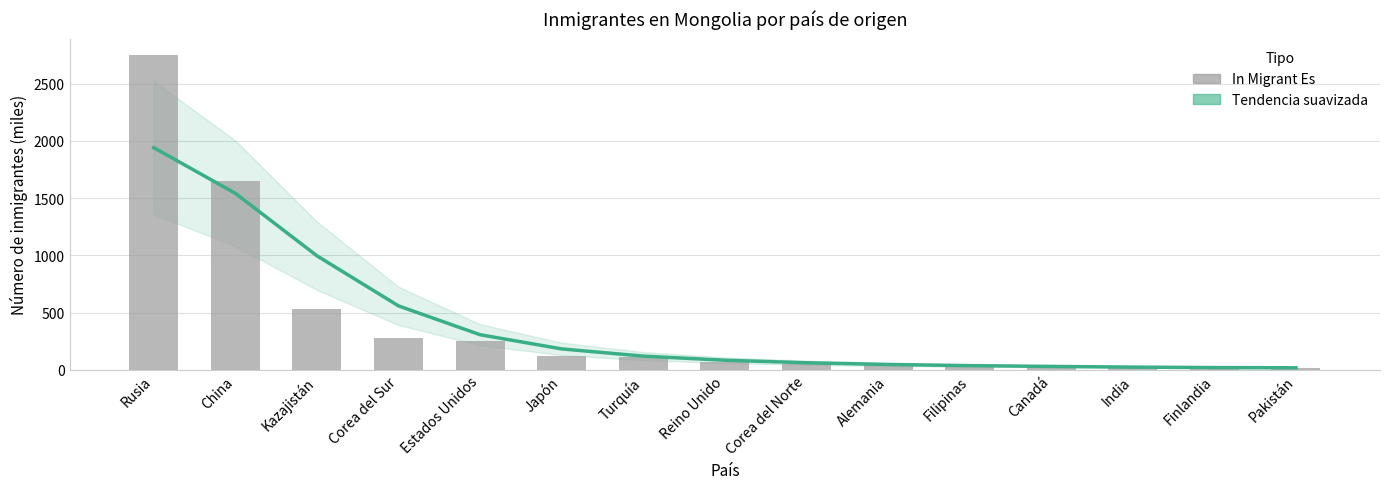

Reading left to right, what are all the values shown in this chart?

Tendencia suavizada: 1941	1542	996	558	306	182	119	83	61	46	36	29	23	19	17
In Migrant Es: 2755	1649	528	276	247	122	109	65	51	50	31	26	24	20	12